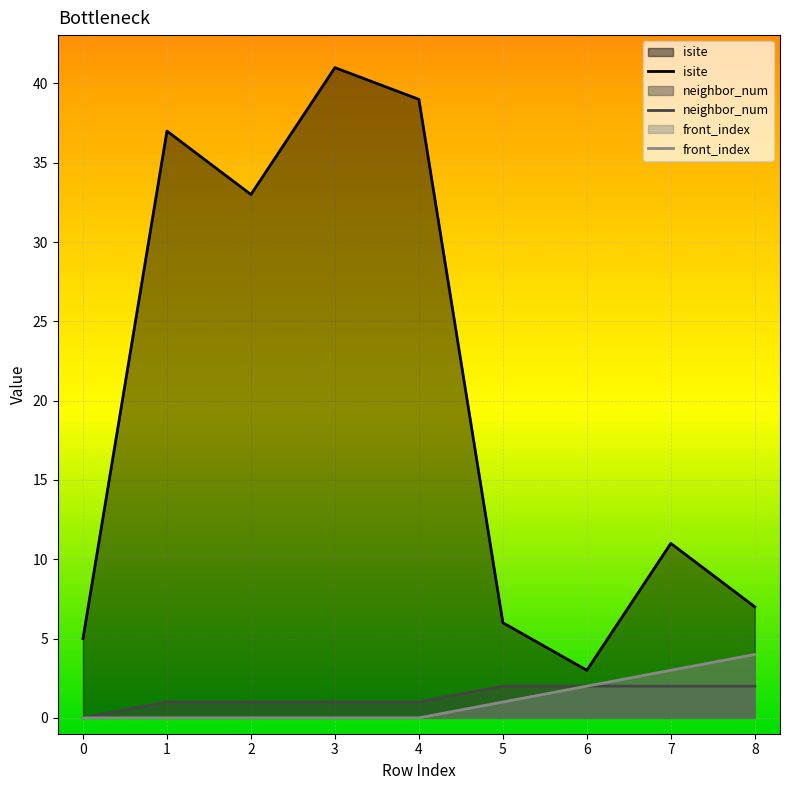

What is the sum of the isite values at 0 and 6?

8